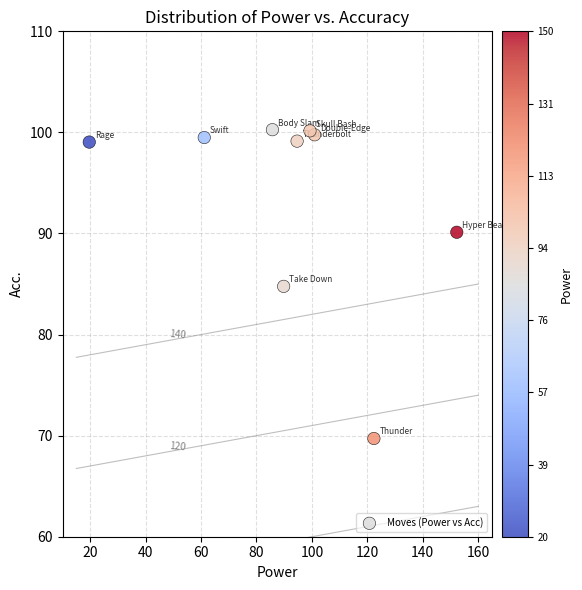

What is the range of Y values (max minus min)?

30.6